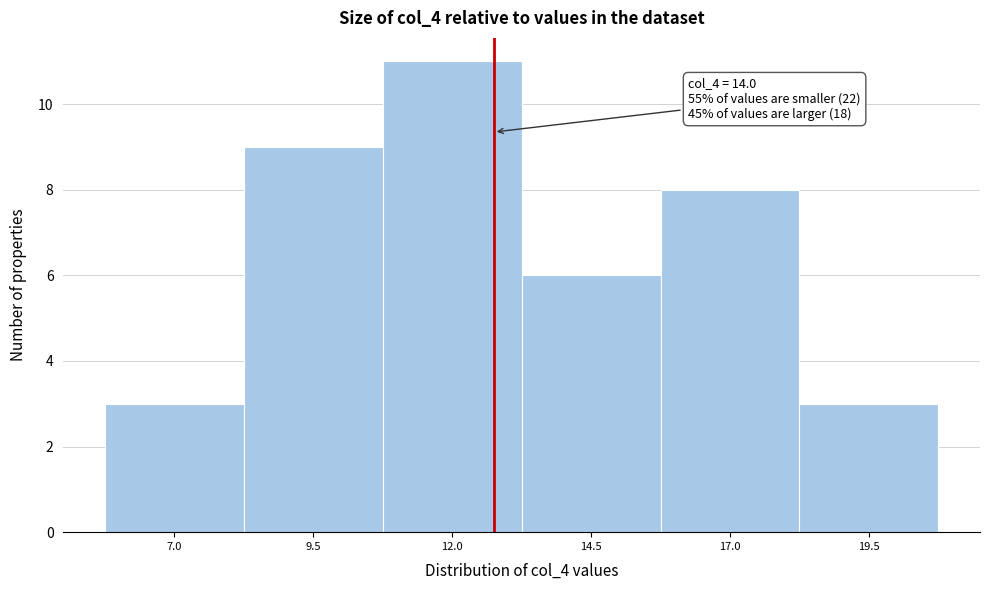

Reading left to right, list all the values displayed in this chart.

3	9	11	6	8	3